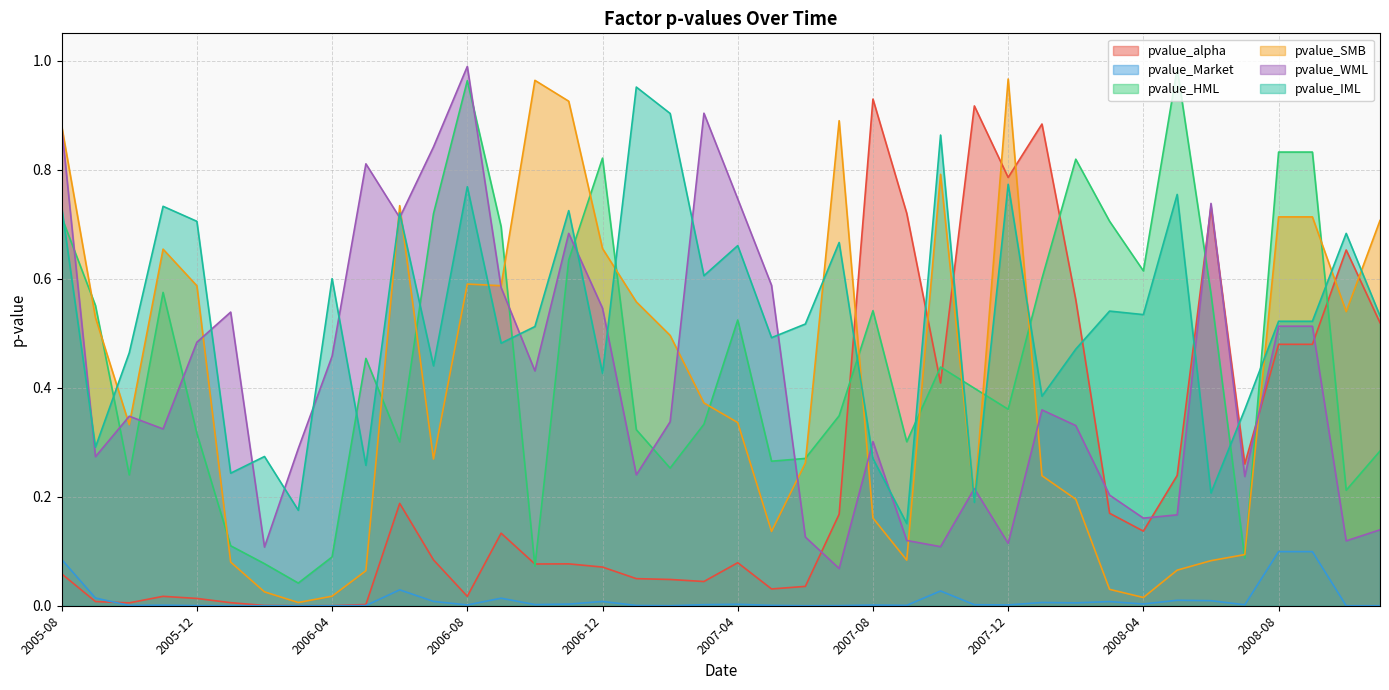

Which series changed the most between 2007-04 and 2008-03?

pvalue_WML